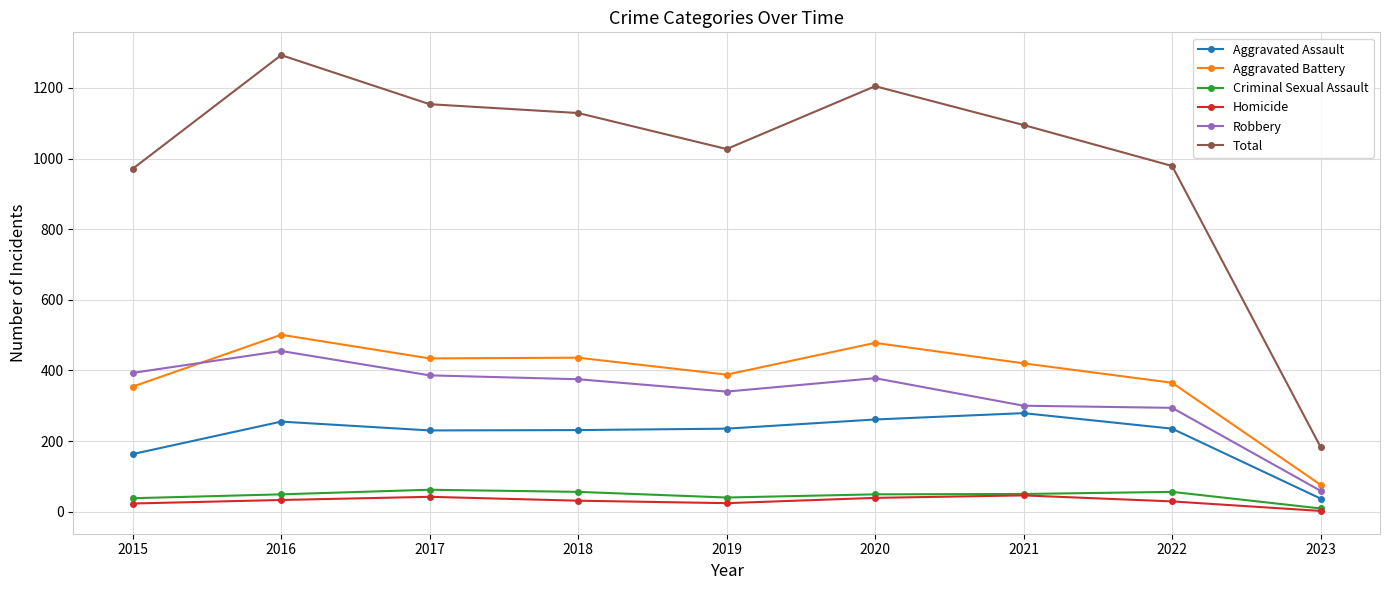

True or false: Aggravated Battery has more than 1 points higher than both neighbors.

True